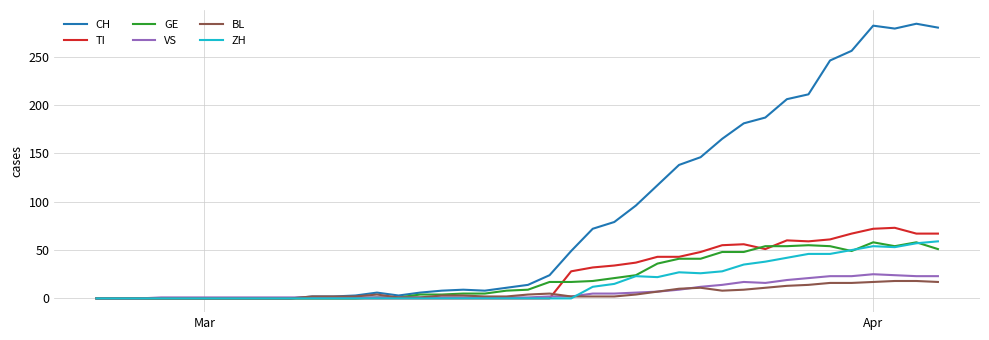

True or false: GE and ZH cross at least once.

True